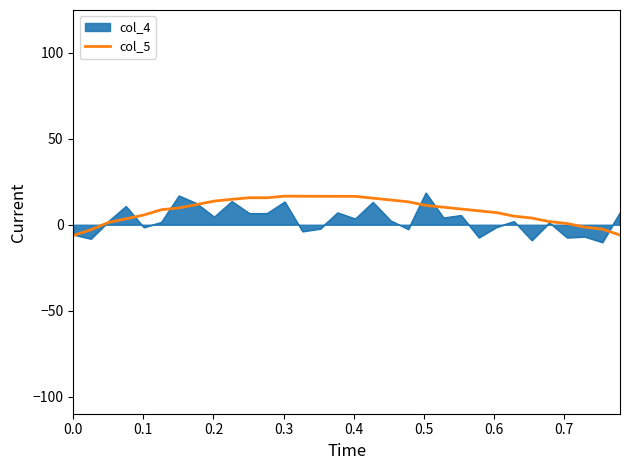

What is the smallest value displayed?

-10.2